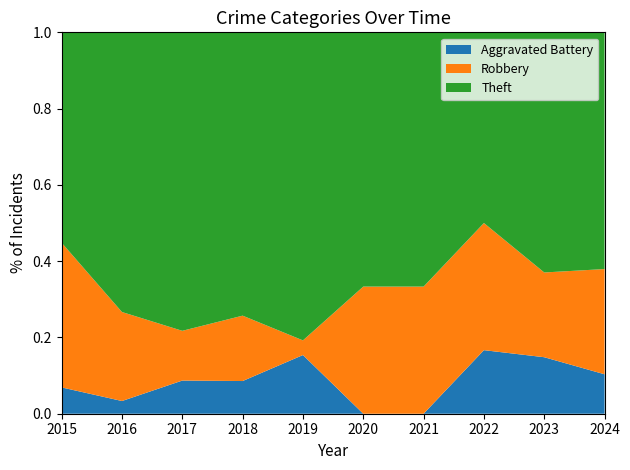

Reading left to right, what are all the values shown in this chart?

Robbery: 11	7	3	6	1	6	6	12	6	8
Theft: 16	22	18	26	21	12	12	18	17	18
Aggravated Battery: 2	1	2	3	4	0	0	6	4	3